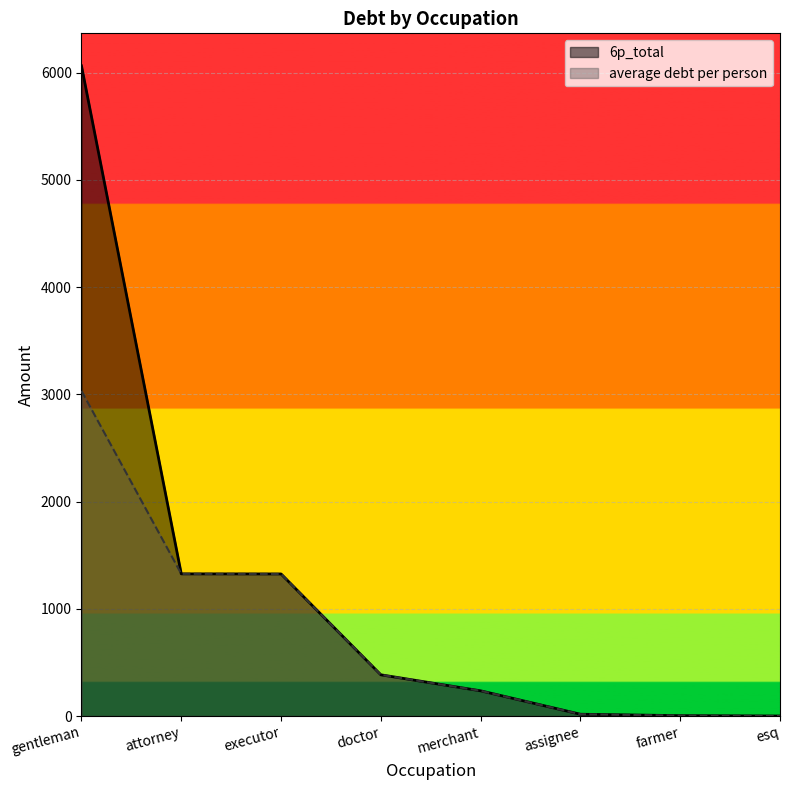

How many lines are shown in the chart?

2